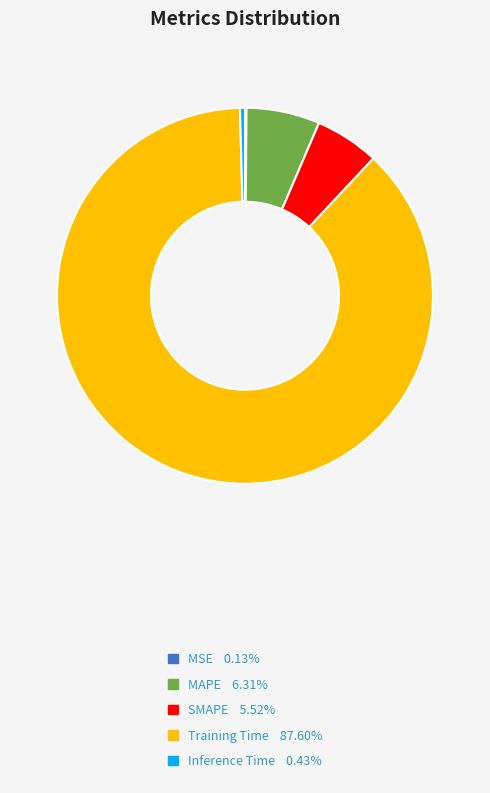

What is the largest slice in the pie chart?

Training Time